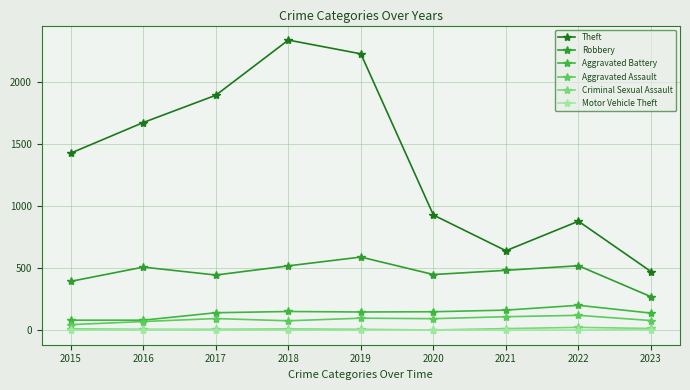

Does the chart have visible grid lines?

Yes